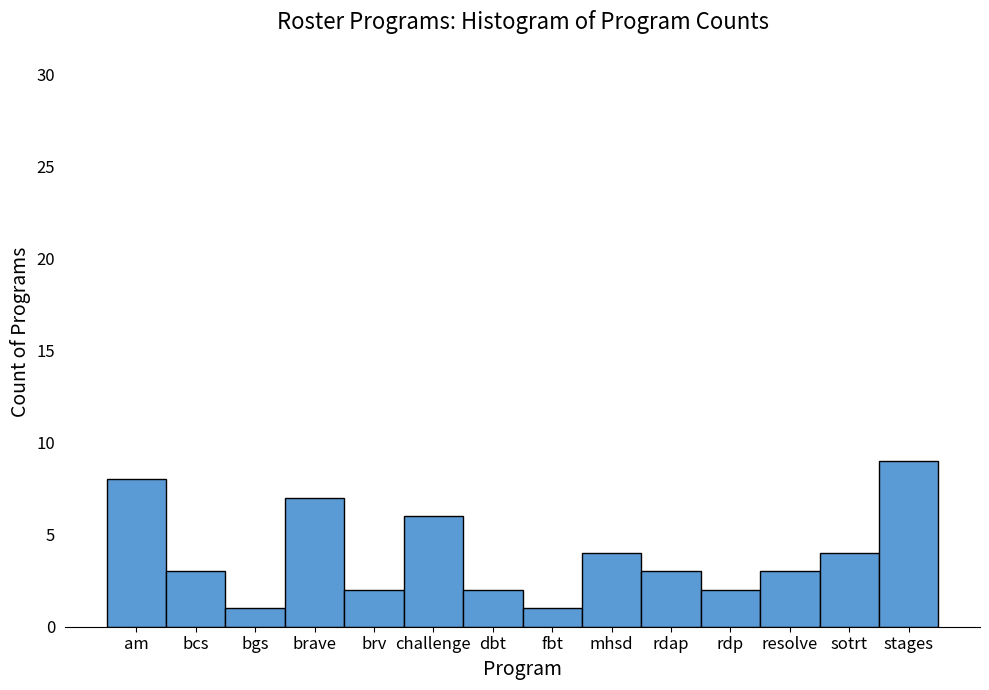

Reading right to left, list all the values displayed in this chart.

stages=9	sotrt=4	resolve=3	rdp=2	rdap=3	mhsd=4	fbt=1	dbt=2	challenge=6	brv=2	brave=7	bgs=1	bcs=3	am=8